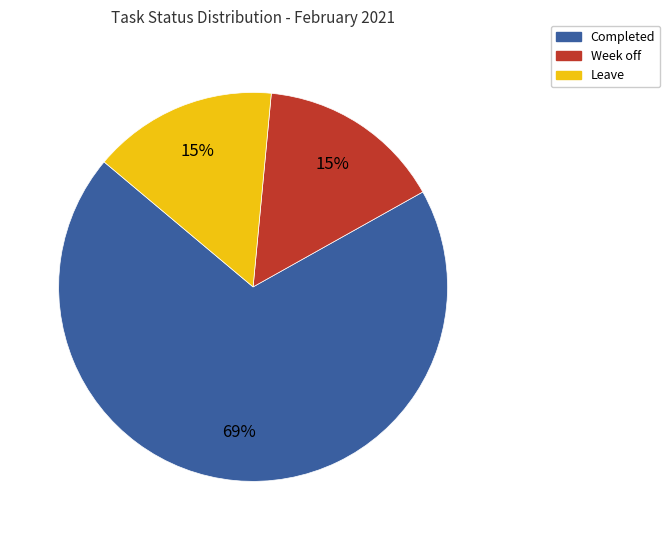

Which category has the biggest portion of the pie?

Completed